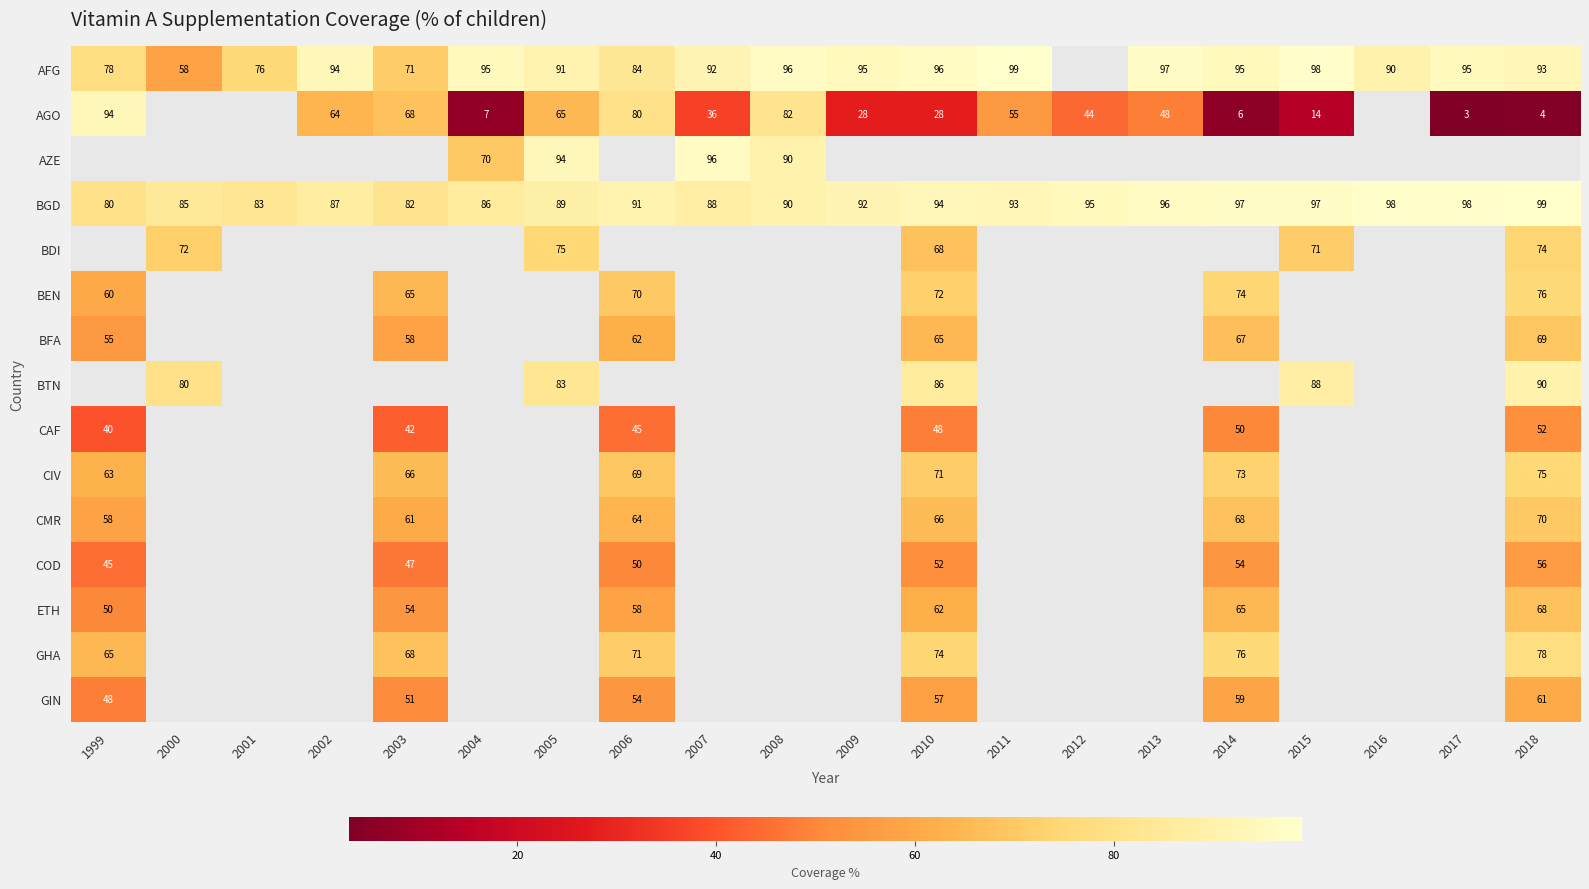

What value does the BGD series have at 2018?

99